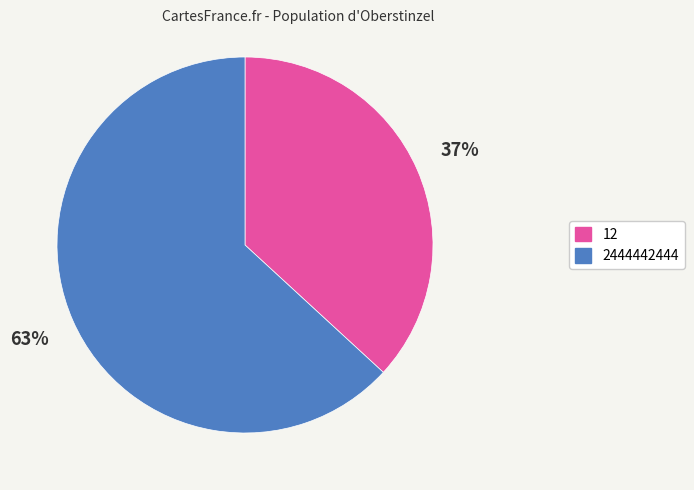

Combined, do 2444442444 and 12 account for over 50%?

Yes